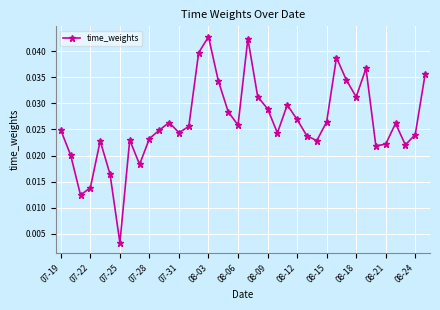

What is the sum of all values?

1.0